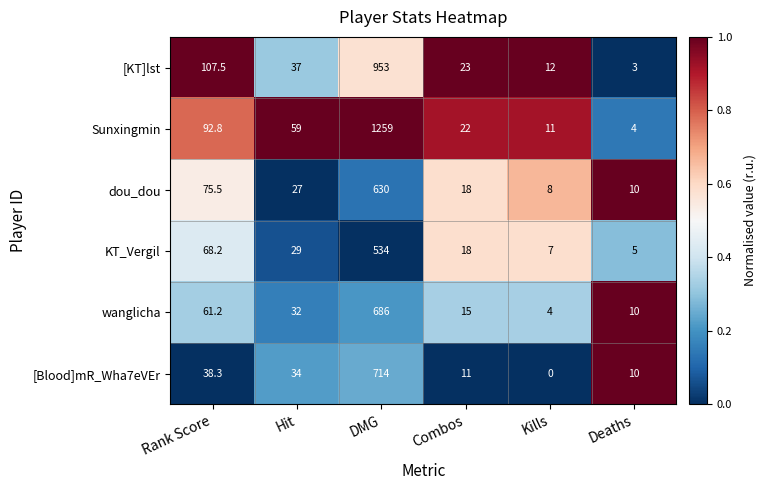

Where does the dou_dou series first go above 27?

Rank Score